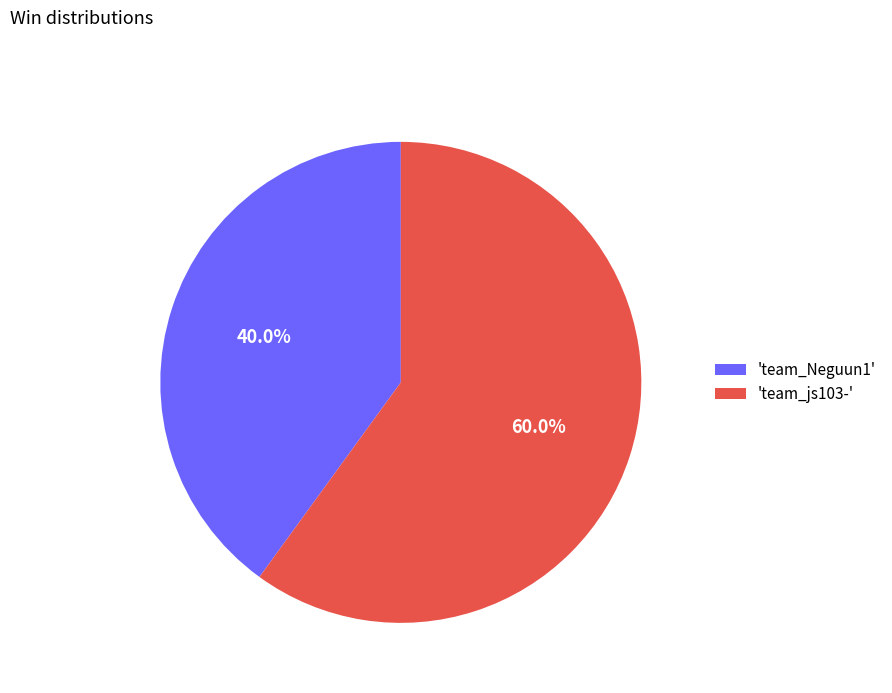

Does 'team_Neguun1' account for over 50% of the chart?

No